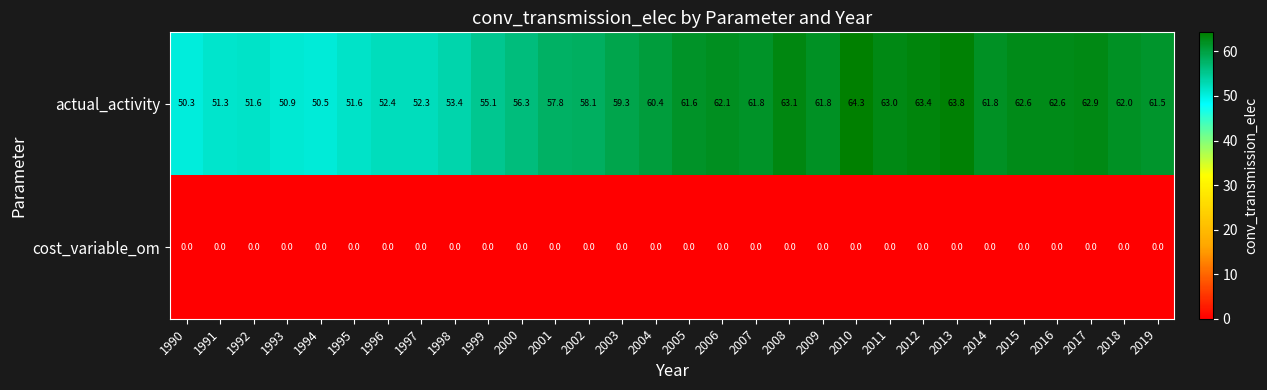

Between 1991 and 2000, which series saw the biggest shift?

actual_activity